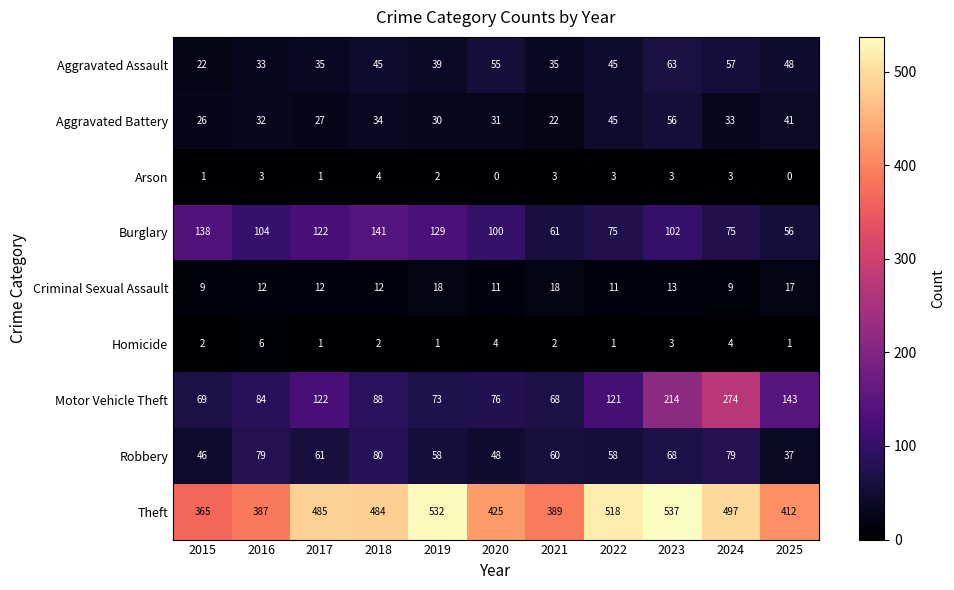

At how many categories does at least one series exceed 292?

11